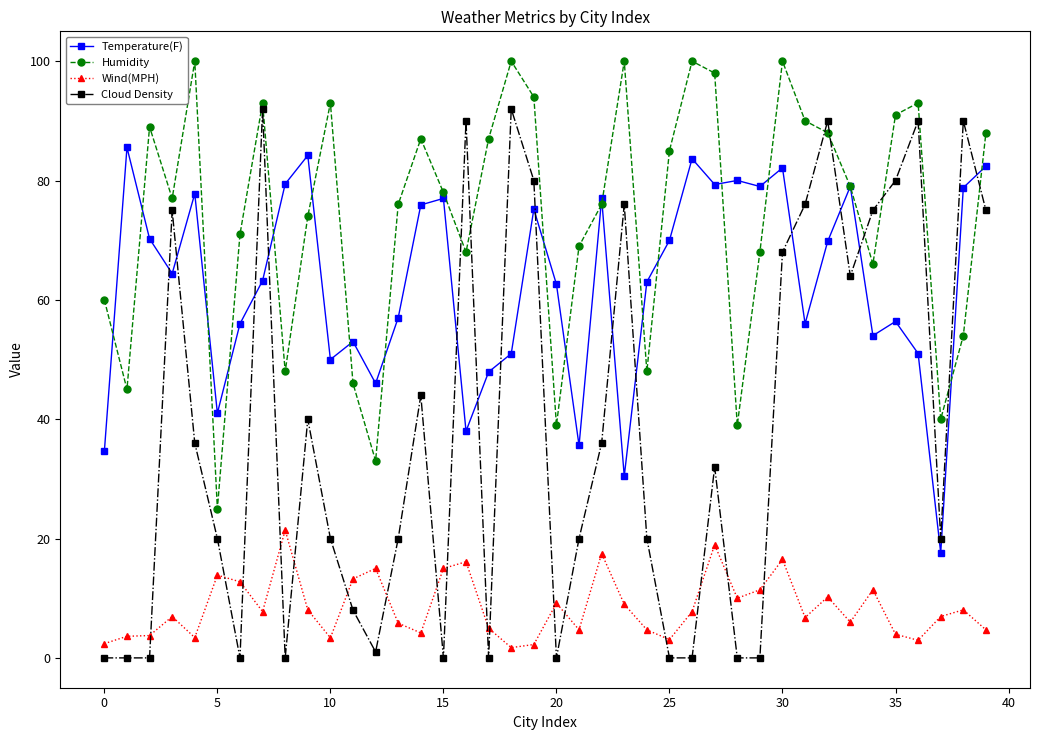

List the series in order of their peak value, lowest first.

Wind(MPH), Temperature(F), Cloud Density, Humidity